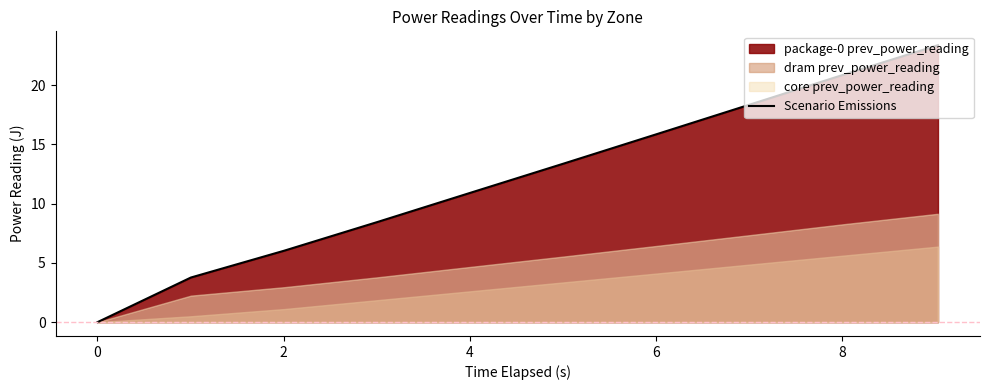

What is the maximum value for Scenario Emissions?

23.4